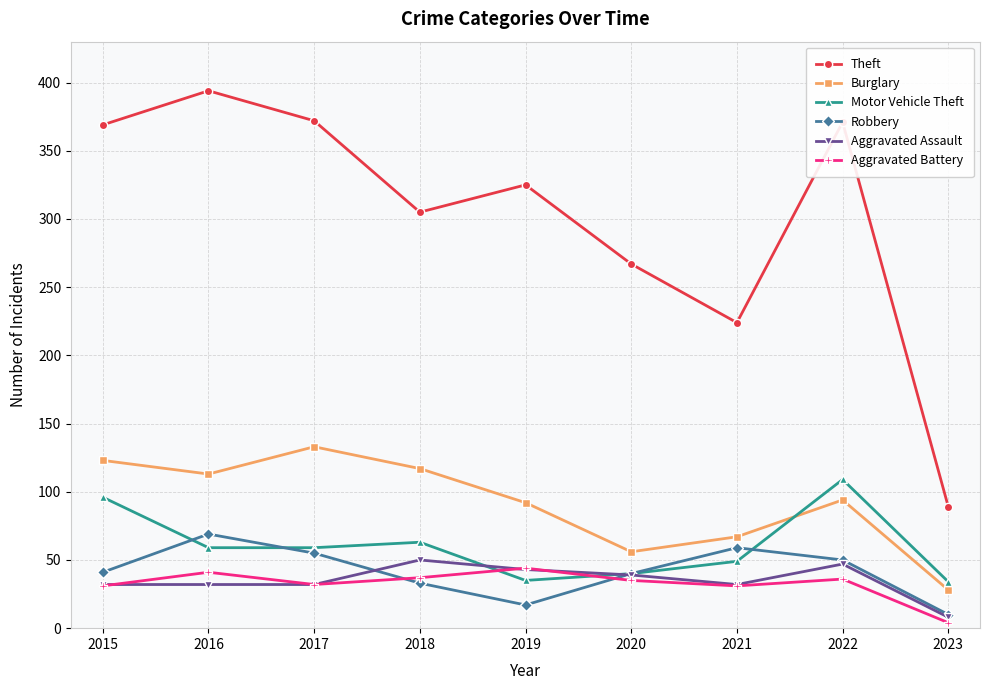

What is the maximum value shown in the chart?

394